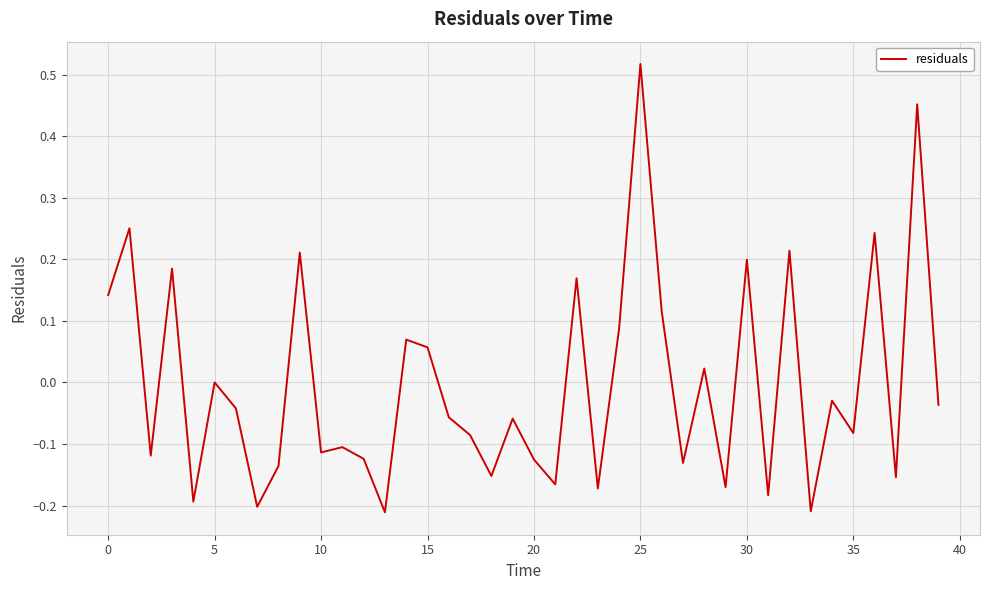

What is the difference between the maximum and minimum values?

0.7